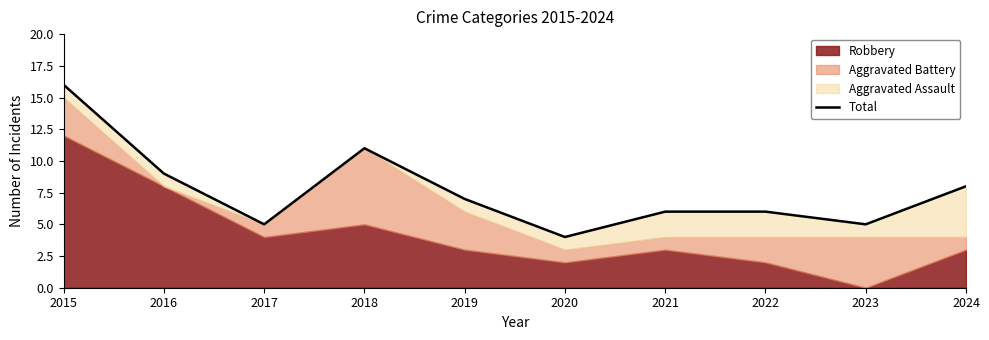

How many interior local valleys (lower than both neighbors) does the data have?

3